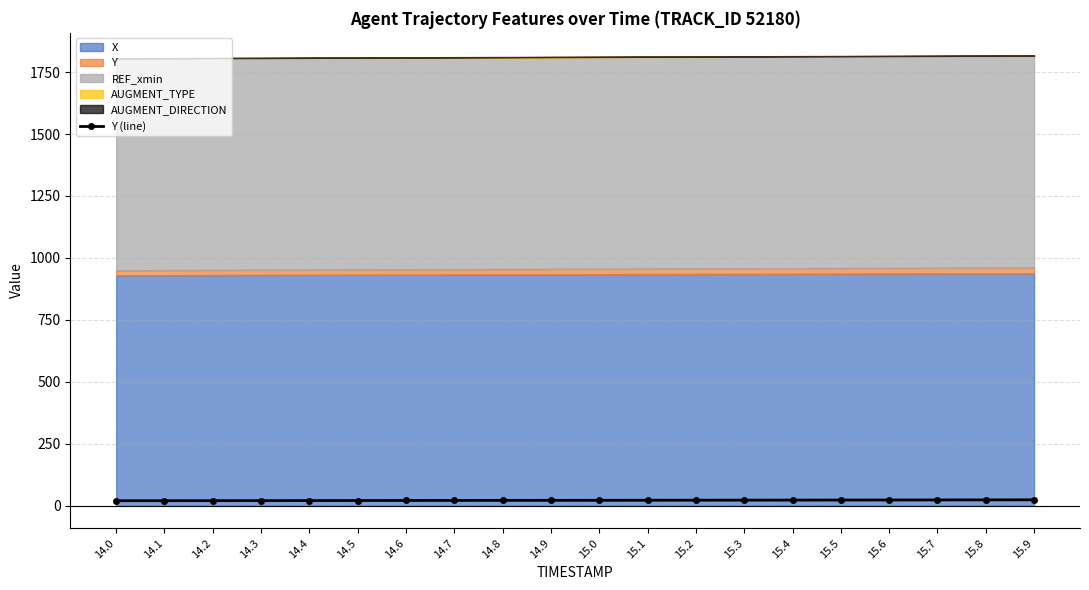

Reading left to right, extract all data points from this chart.

20.2	20.4	20.6	20.7	20.9	21.1	21.3	21.5	21.6	21.8	22.0	22.2	22.4	22.6	22.8	23.0	23.2	23.4	23.7	23.9